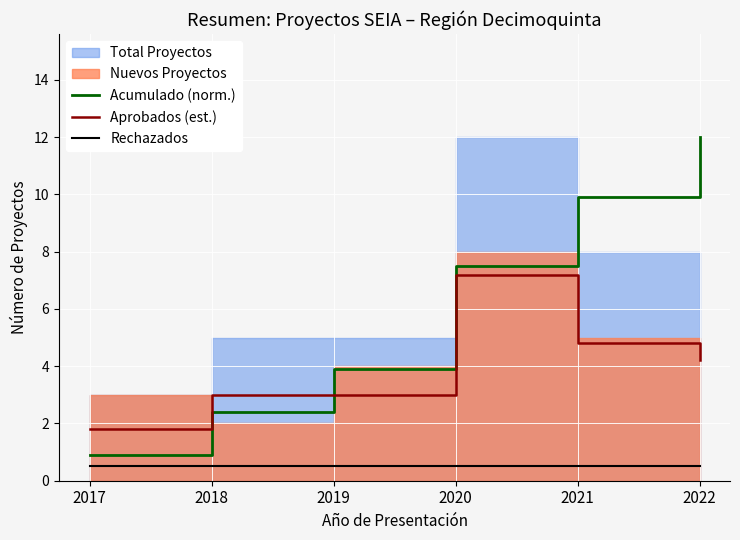

Where does the Acumulado (norm.) series first go above 7?

2020